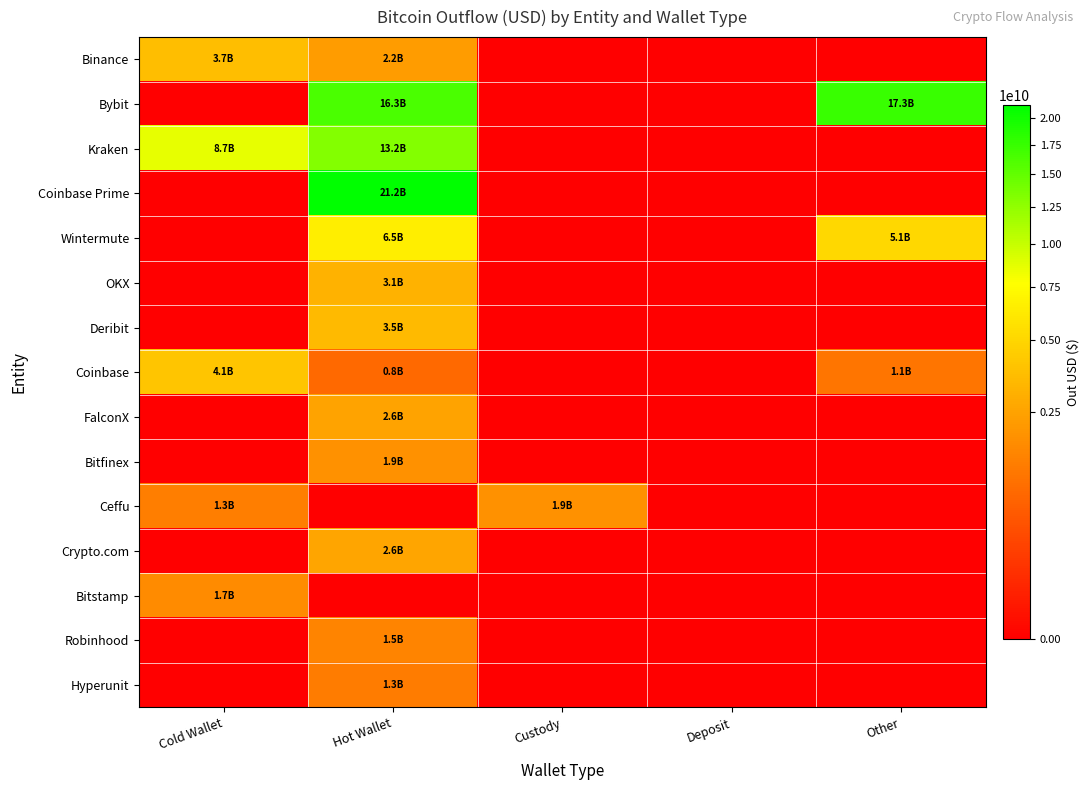

Reading left to right, what are all the values shown in this chart?

Binance: Cold Wallet=3683662954.0	Hot Wallet=2240158208.0	Custody=0.0	Deposit=0.0	Other=0.0
Bybit: Cold Wallet=0.0	Hot Wallet=16321091377.5	Custody=0.0	Deposit=0.0	Other=17348005306.3
Kraken: Cold Wallet=8657456519.3	Hot Wallet=13194513910.9	Custody=0.0	Deposit=0.0	Other=0.0
Coinbase Prime: Cold Wallet=0.0	Hot Wallet=21223886077.2	Custody=0.0	Deposit=0.0	Other=0.0
Wintermute: Cold Wallet=0.0	Hot Wallet=6491845013.8	Custody=0.0	Deposit=0.0	Other=5101424741.6
OKX: Cold Wallet=0.0	Hot Wallet=3138348165.1	Custody=0.0	Deposit=0.0	Other=0.0
Deribit: Cold Wallet=0.0	Hot Wallet=3477792954.5	Custody=0.0	Deposit=0.0	Other=0.0
Coinbase: Cold Wallet=4107567548.1	Hot Wallet=837344979.1	Custody=0.0	Deposit=0.0	Other=1091310848.0
FalconX: Cold Wallet=0.0	Hot Wallet=2554711087.2	Custody=0.0	Deposit=0.0	Other=0.0
Bitfinex: Cold Wallet=0.0	Hot Wallet=1895025680.2	Custody=0.0	Deposit=0.0	Other=0.0
Ceffu: Cold Wallet=1319283064.0	Hot Wallet=0.0	Custody=1918070427.8	Deposit=0.0	Other=0.0
Crypto.com: Cold Wallet=0.0	Hot Wallet=2586348150.1	Custody=0.0	Deposit=0.0	Other=0.0
Bitstamp: Cold Wallet=1707816030.3	Hot Wallet=0.0	Custody=0.0	Deposit=0.0	Other=0.0
Robinhood: Cold Wallet=0.0	Hot Wallet=1503742505.4	Custody=0.0	Deposit=0.0	Other=0.0
Hyperunit: Cold Wallet=0.0	Hot Wallet=1282825351.8	Custody=0.0	Deposit=0.0	Other=0.0